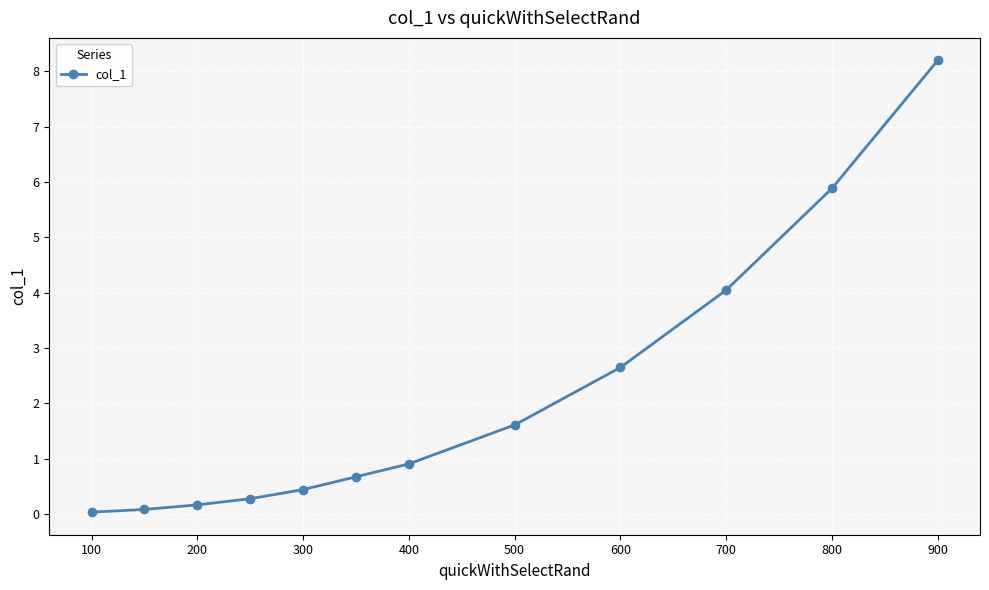

True or false: the data has more than 1 interior local peaks.

False